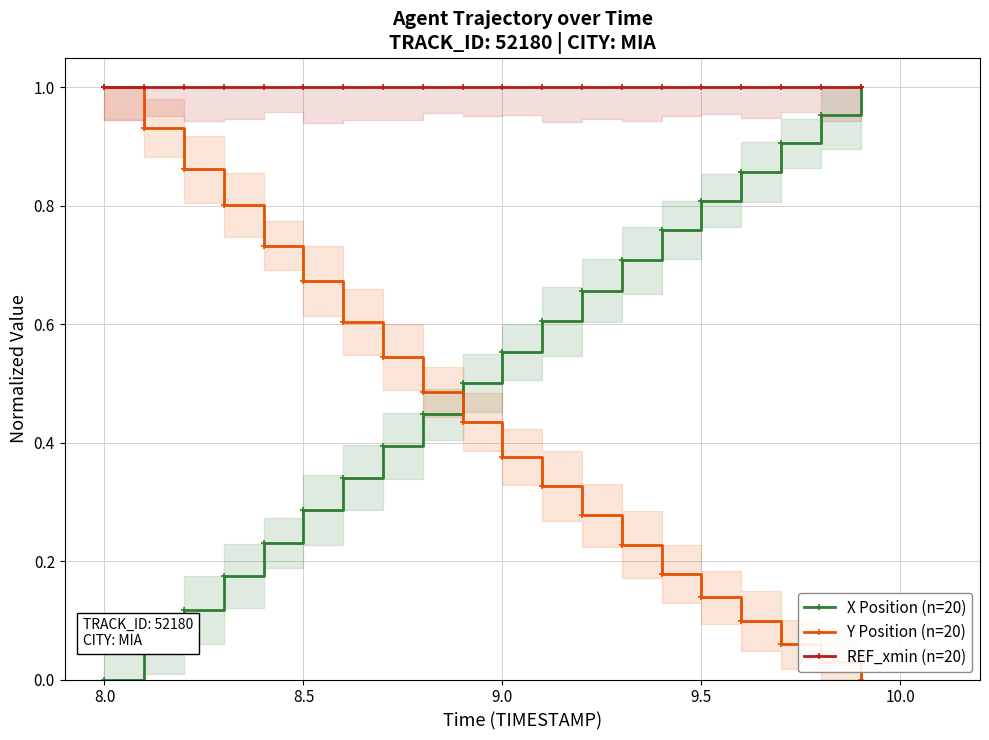

True or false: X Position (n=20) has more than 2 points higher than both neighbors.

False